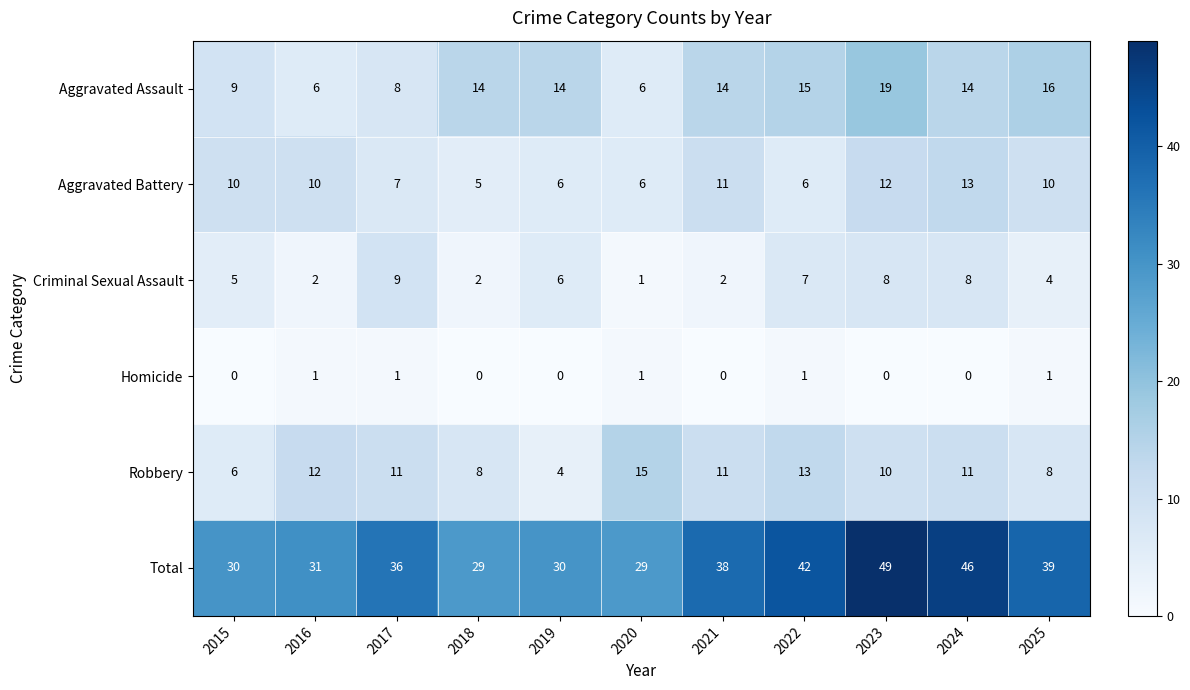

How many Criminal Sexual Assault values are between 2 and 8?

9